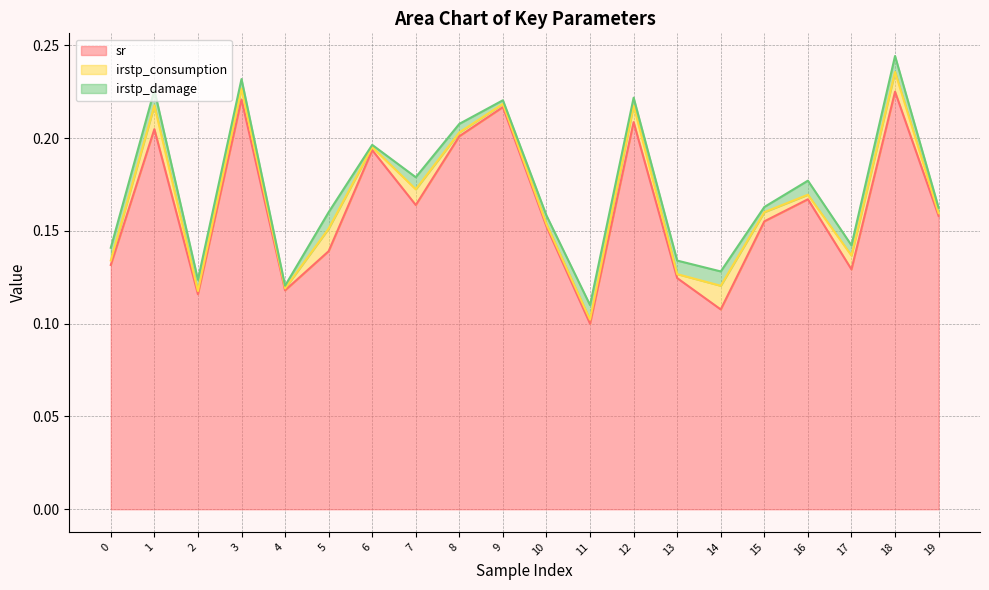

What are all the series names shown in the legend?

sr, irstp_consumption, irstp_damage